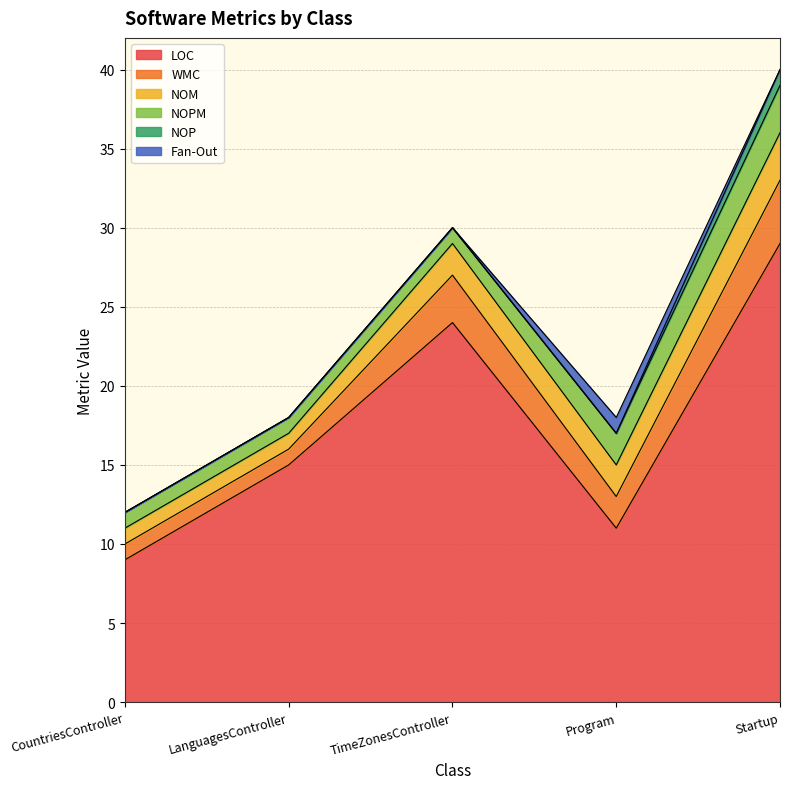

How many data points in WMC are less than 2?

2